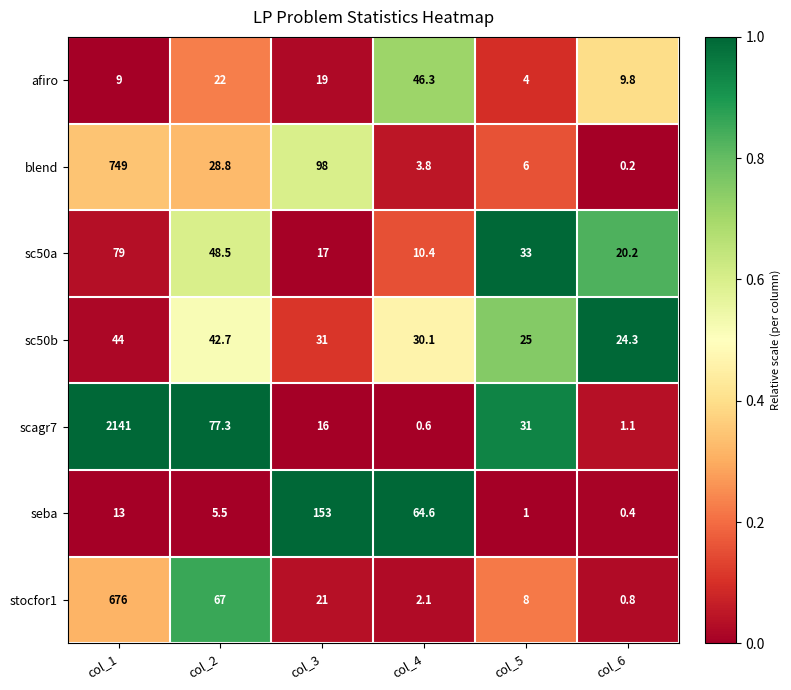

Which series changed the most between col_1 and col_5?

scagr7